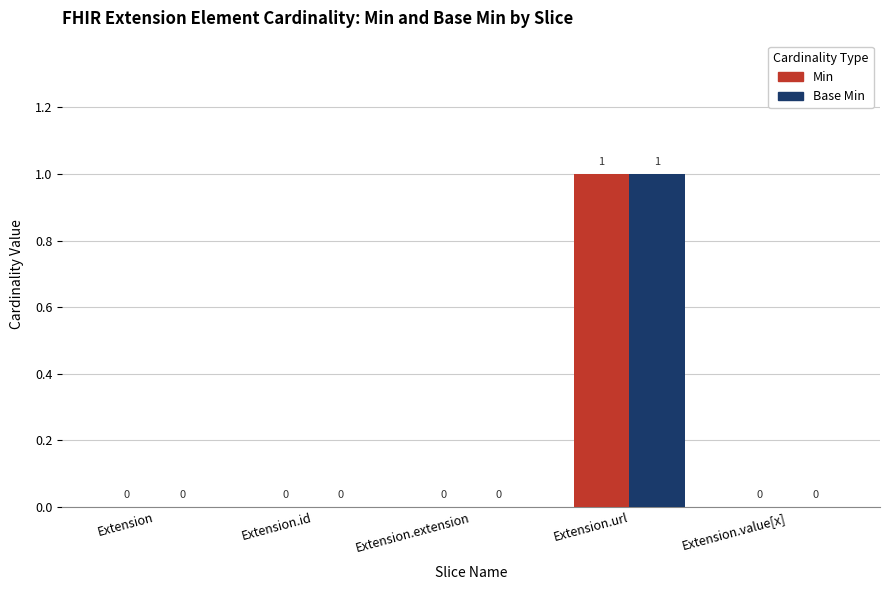

At which category does the chart reach its peak across all series?

Extension.url